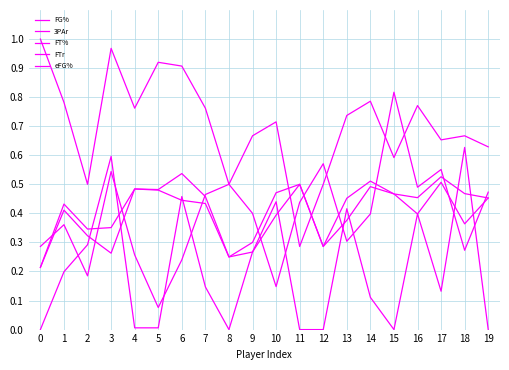

Is this an area chart (filled region under the line)?

No